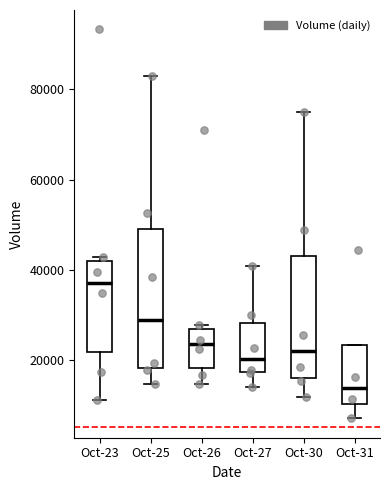

Reading left to right, transcribe this box plot: for each box, give where its median line is, the range the box spans, and where its two whiskers end, as read against the y-axis. The values are not printed on the chart, so give them approximately, as read against the axis.

Oct-23: median 38000, box 22000 to 42000, whiskers 12000 to 42000 (just above the box's upper edge)
Oct-25: median 28000, box 18000 to 50000, whiskers 14000 to 84000
Oct-26: median 24000, box 18000 to 26000, whiskers 14000 to 28000
Oct-27: median 20000, box 18000 to 28000, whiskers 14000 to 40000
Oct-30: median 22000, box 16000 to 42000, whiskers 12000 to 76000
Oct-31: median 14000, box 10000 to 24000, whiskers 6000 to 24000